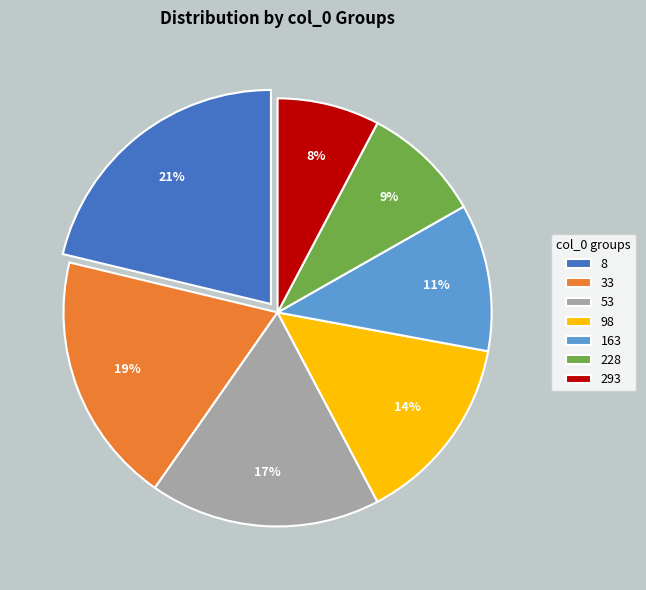

To the nearest percent, what is the difference between the 53 and 163 slice percentages?

6%